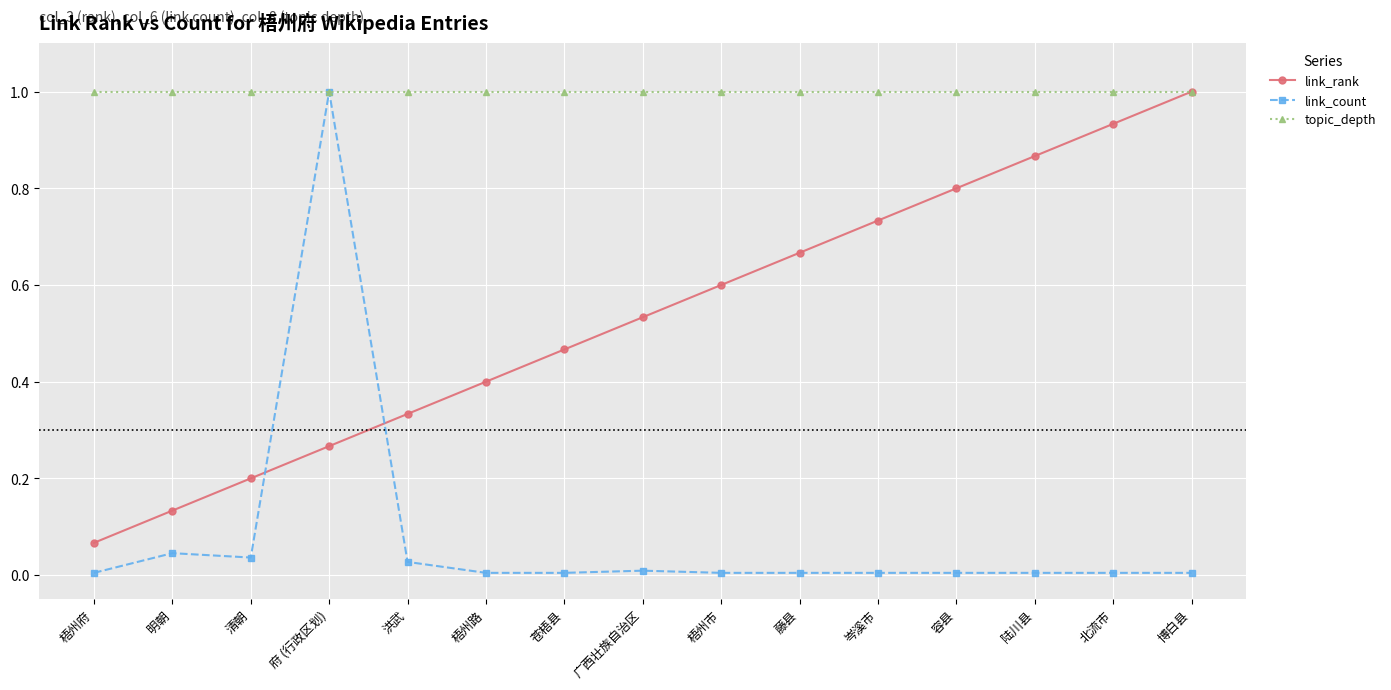

At how many categories does at least one series exceed 0?

15